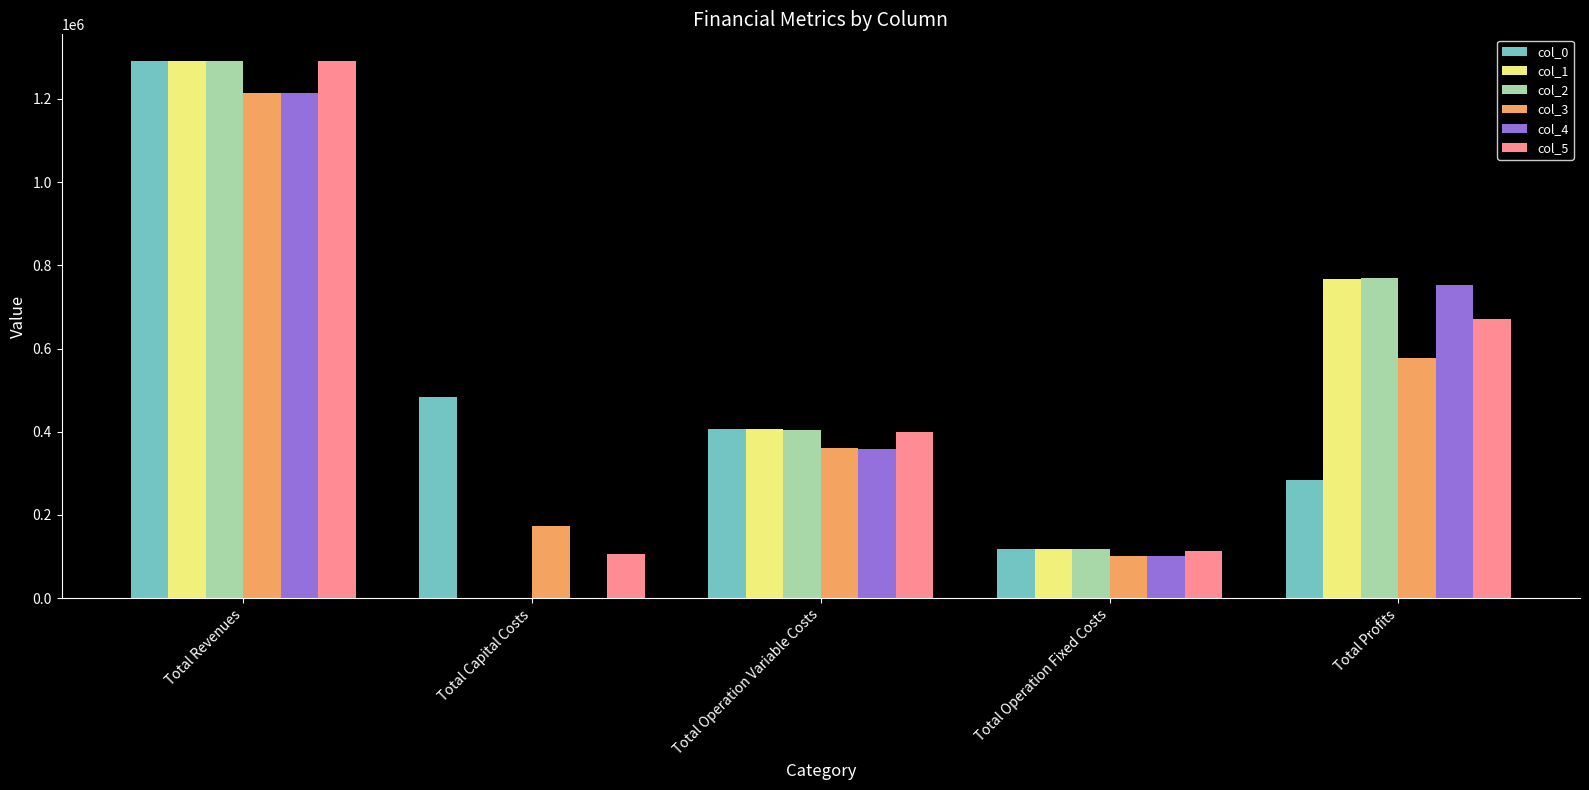

Are the bars horizontal?

No